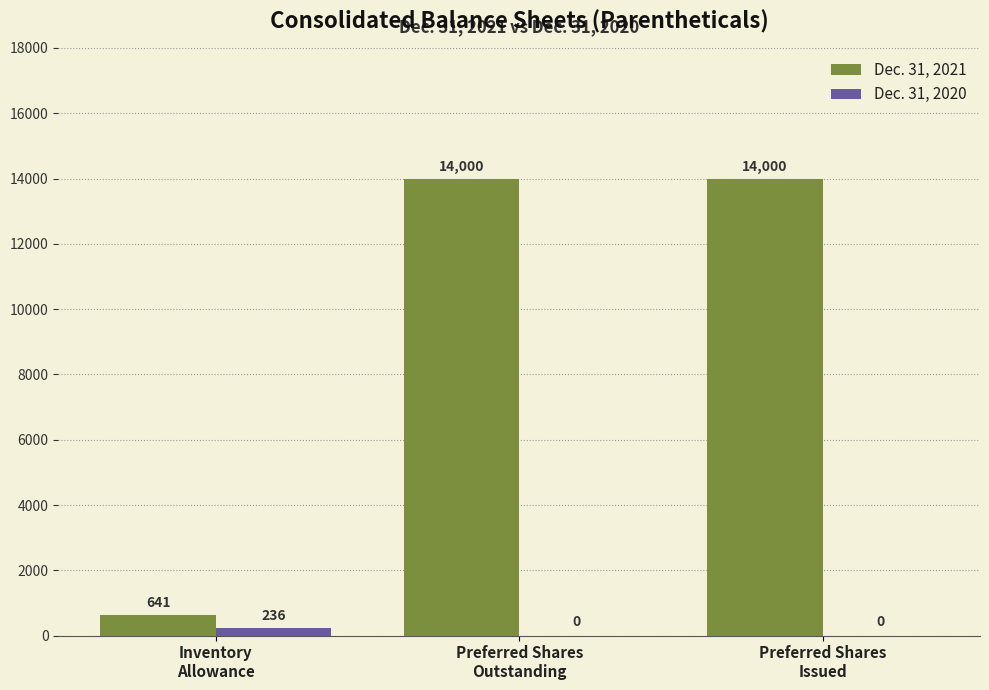

What are all the series names shown in the legend?

Dec. 31, 2021, Dec. 31, 2020